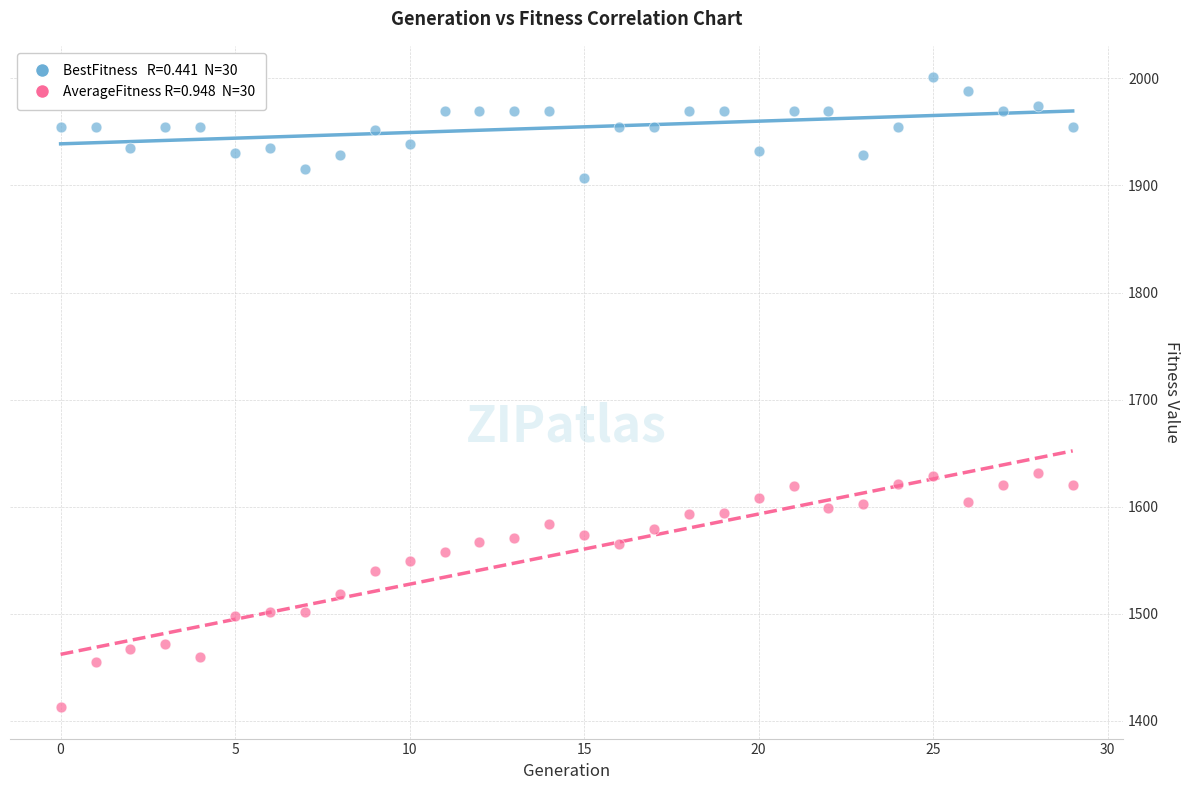

How many points are shown in the scatter plot?

60